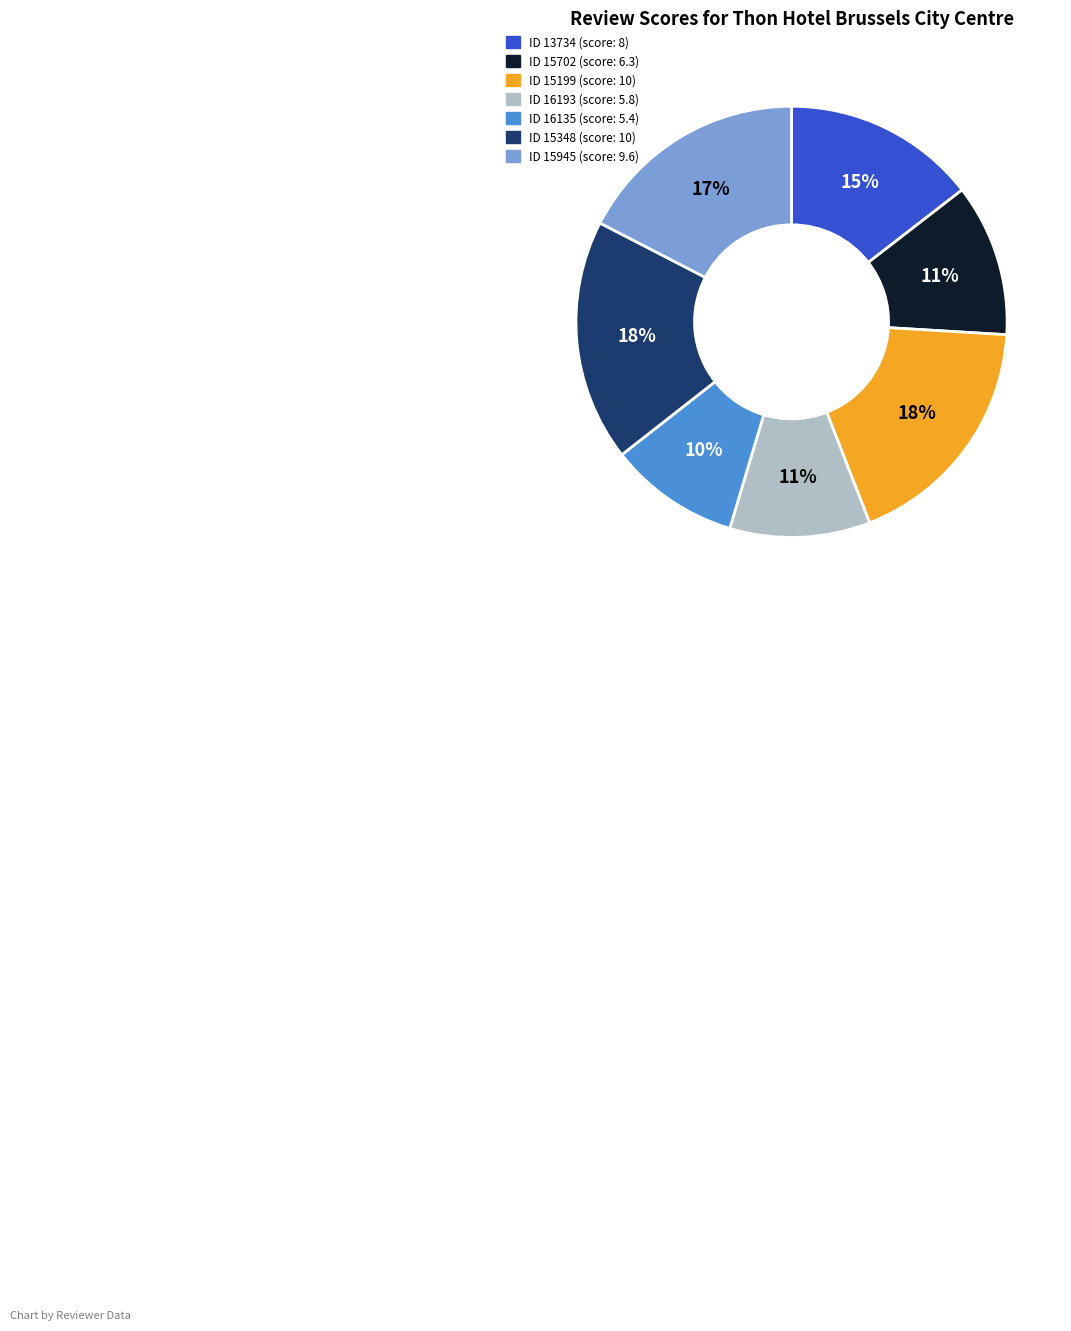

To the nearest percent, what is the average slice percentage?

14%